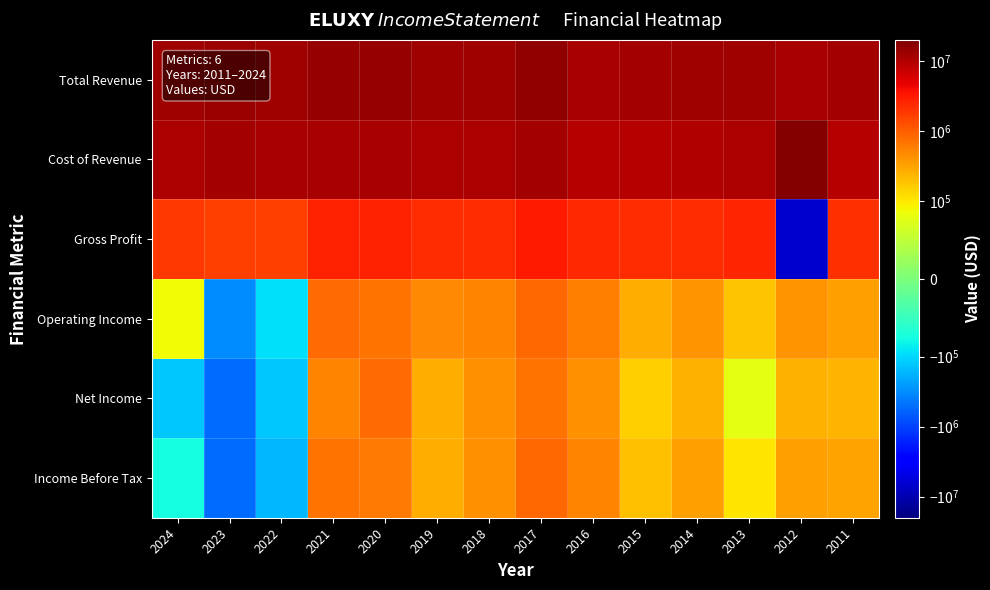

At how many categories does at least one series exceed 2342131?

14